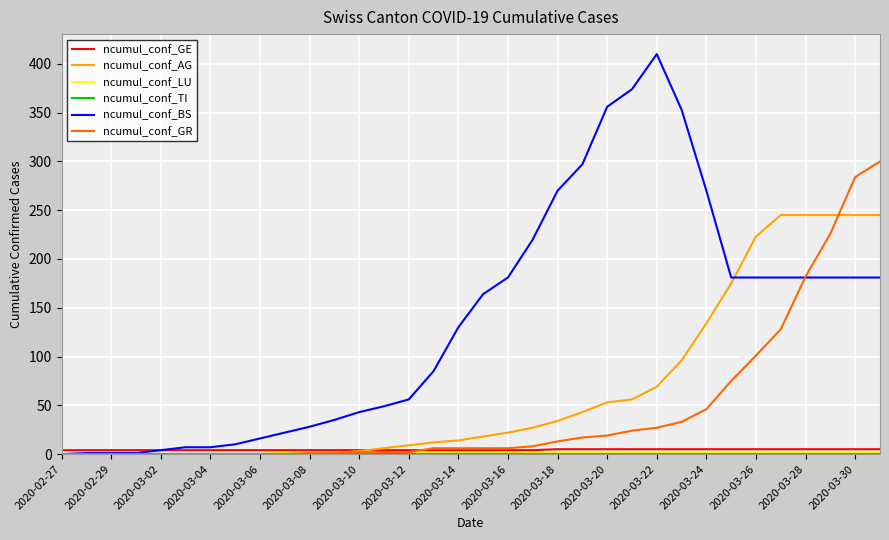

What is the highest value of the ncumul_conf_AG series?

245